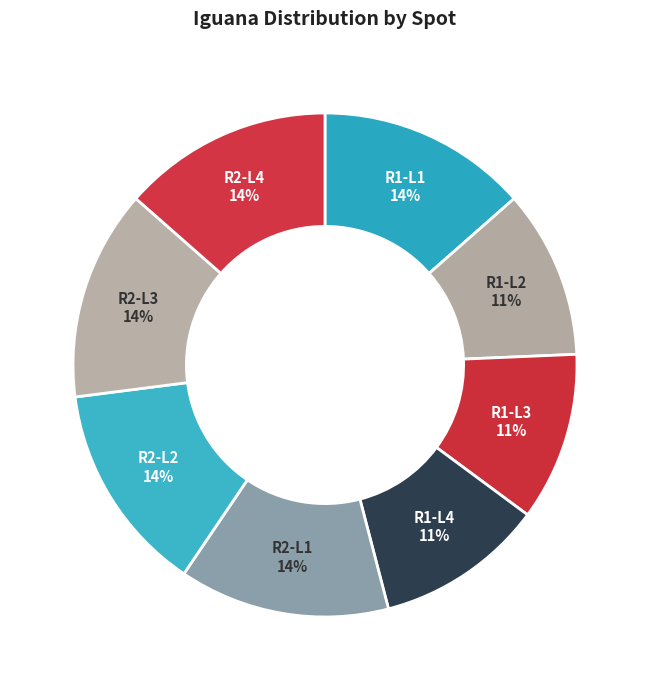

Count the number of slices in the pie.

8